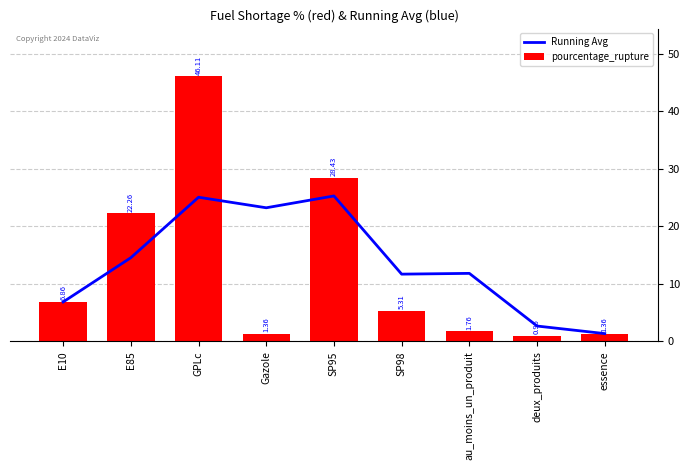

Which series has the largest range (max minus min)?

pourcentage_rupture